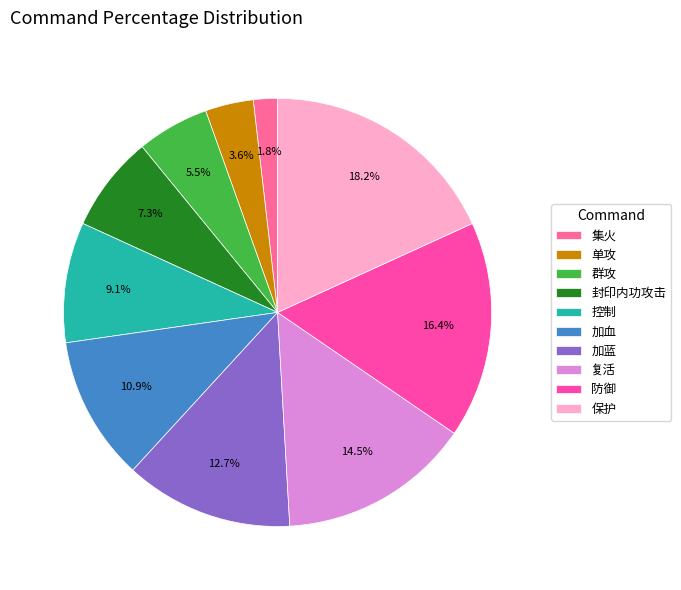

Combined, what portion of the pie is 加蓝 and 防御?

29.1%